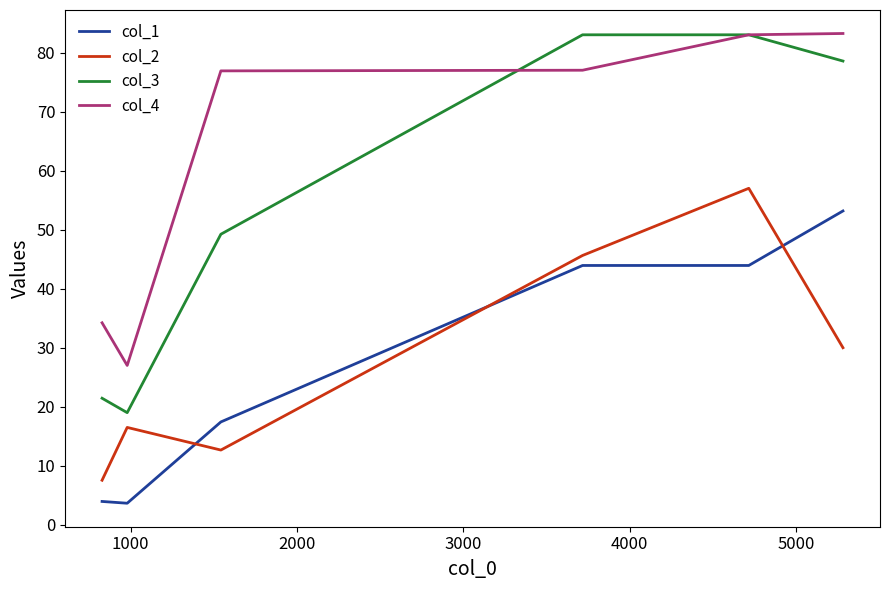

Which series has the largest total across all categories?

col_4